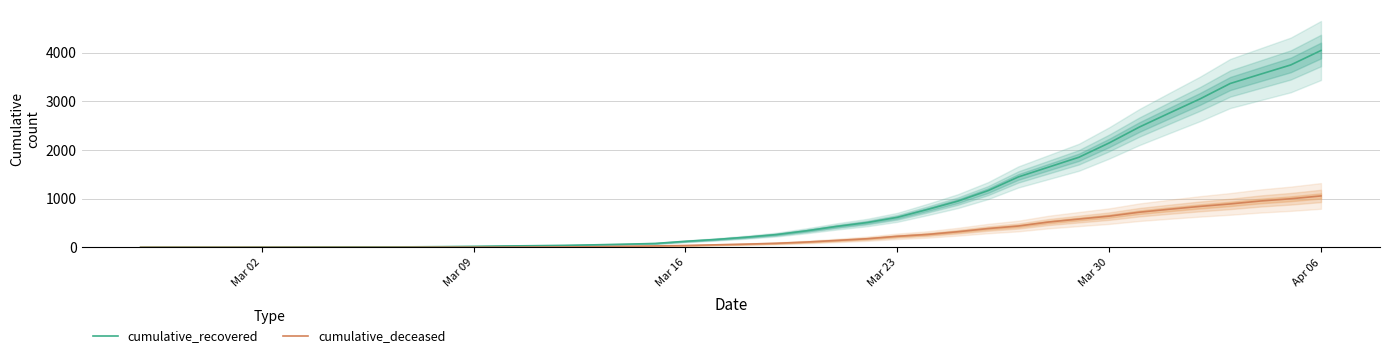

What are all the series names shown in the legend?

cumulative_recovered, cumulative_deceased